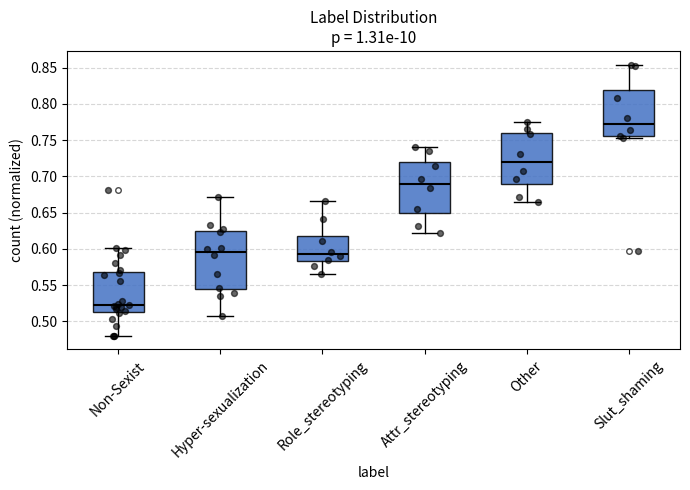

Reading left to right, read every box against the y-axis: the position of its median line, the range the box covers, and the ends of its whiskers. The values are not printed on the chart, so give them approximately, as read against the axis.

Non-Sexist: median 0.525, box 0.515 to 0.570, whiskers 0.480 to 0.600
Hyper-sexualization: median 0.595, box 0.545 to 0.625, whiskers 0.510 to 0.670
Role_stereotyping: median 0.595, box 0.585 to 0.620, whiskers 0.565 to 0.665
Attr_stereotyping: median 0.690, box 0.650 to 0.720, whiskers 0.620 to 0.740
Other: median 0.720, box 0.690 to 0.760, whiskers 0.665 to 0.775
Slut_shaming: median 0.770, box 0.755 to 0.820, whiskers 0.755 (just below the box's lower edge) to 0.855